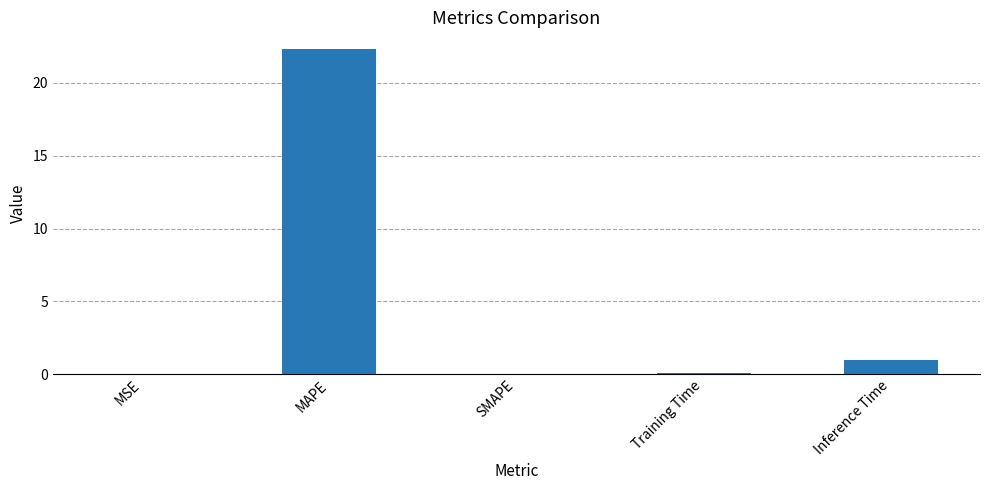

The chart shows a value of 1.0 at Inference Time. True or false?

True